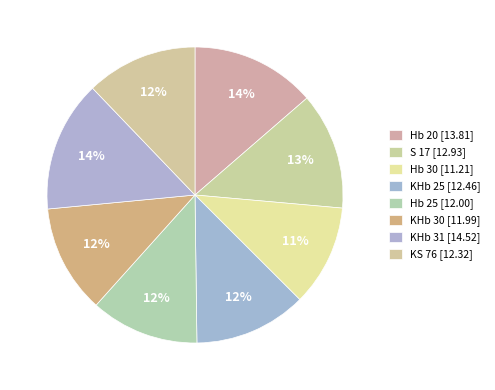

Rank the categories by value from highest to lowest.

KHb 31, Hb 20, S 17, KHb 25, KS 76, Hb 25, KHb 30, Hb 30